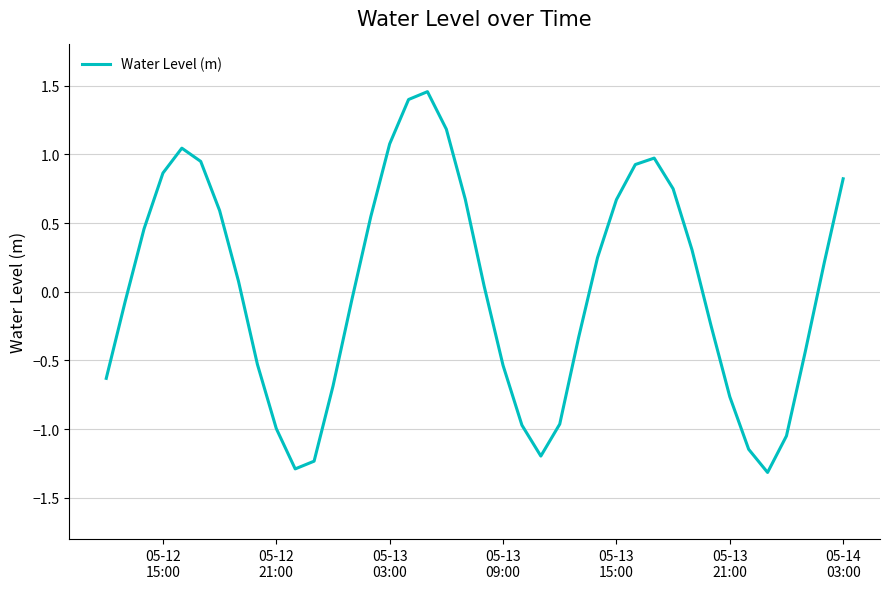

What is the sum of all values?

0.8